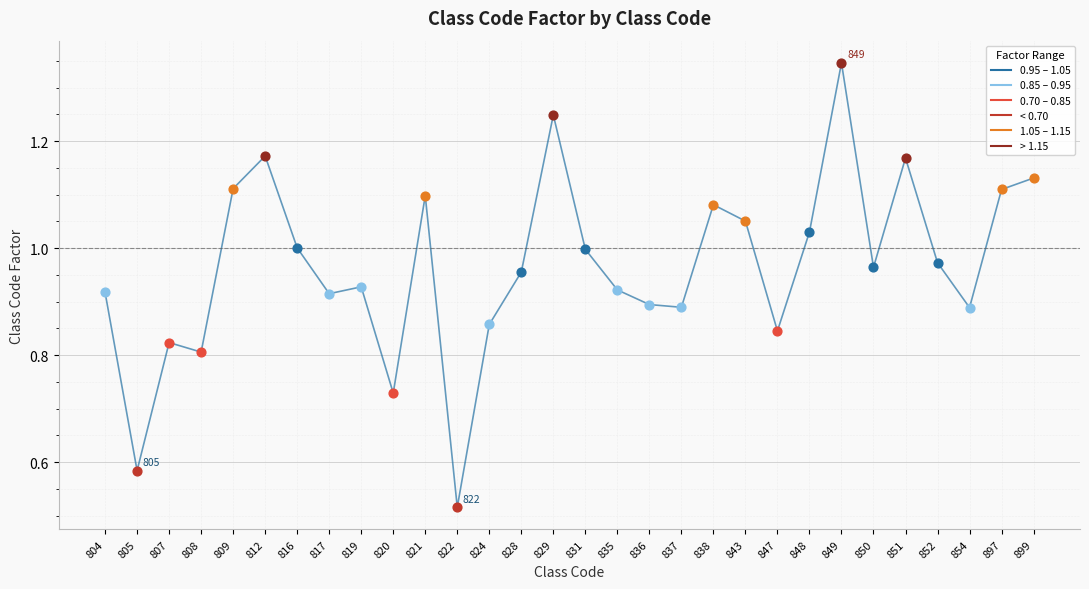

What is the change in value from 809 to 850?

-0.1